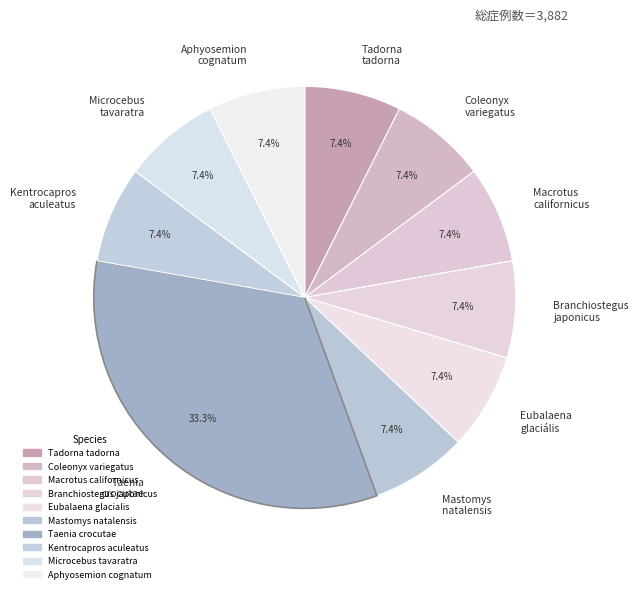

Is it true that Kentrocapros aculeatus is 1% of the pie?

False